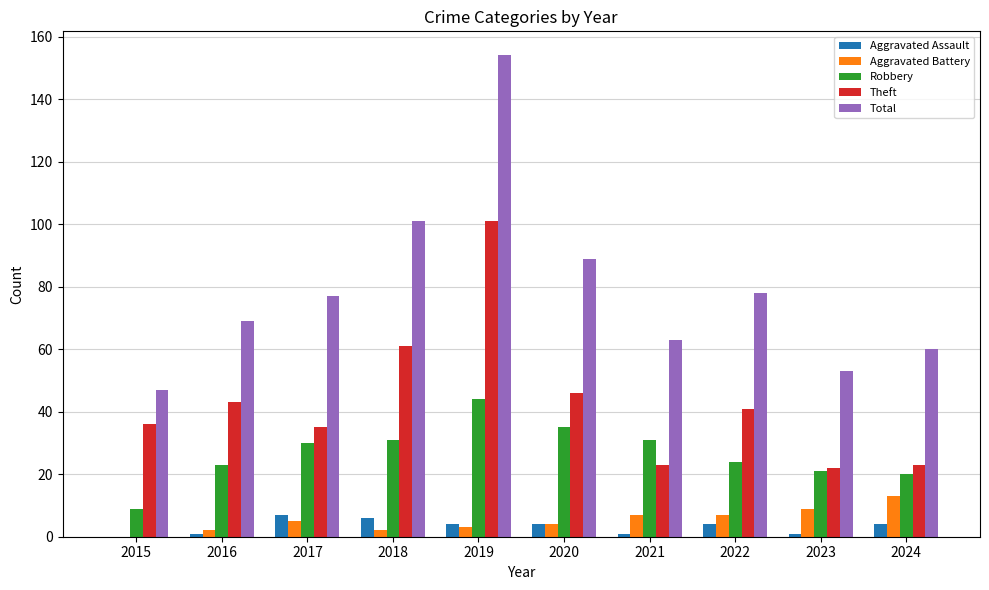

Are the bars horizontal?

No